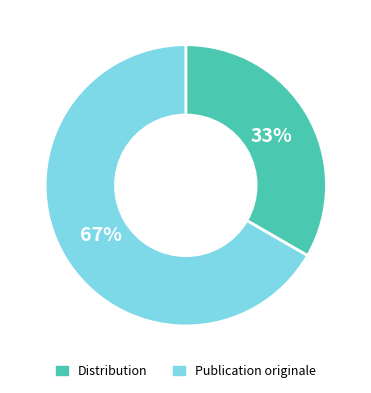

What is the smallest slice in the pie chart?

Distribution